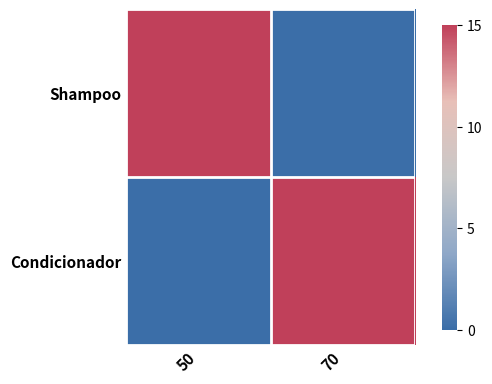

At how many categories does at least one series exceed 13?

2